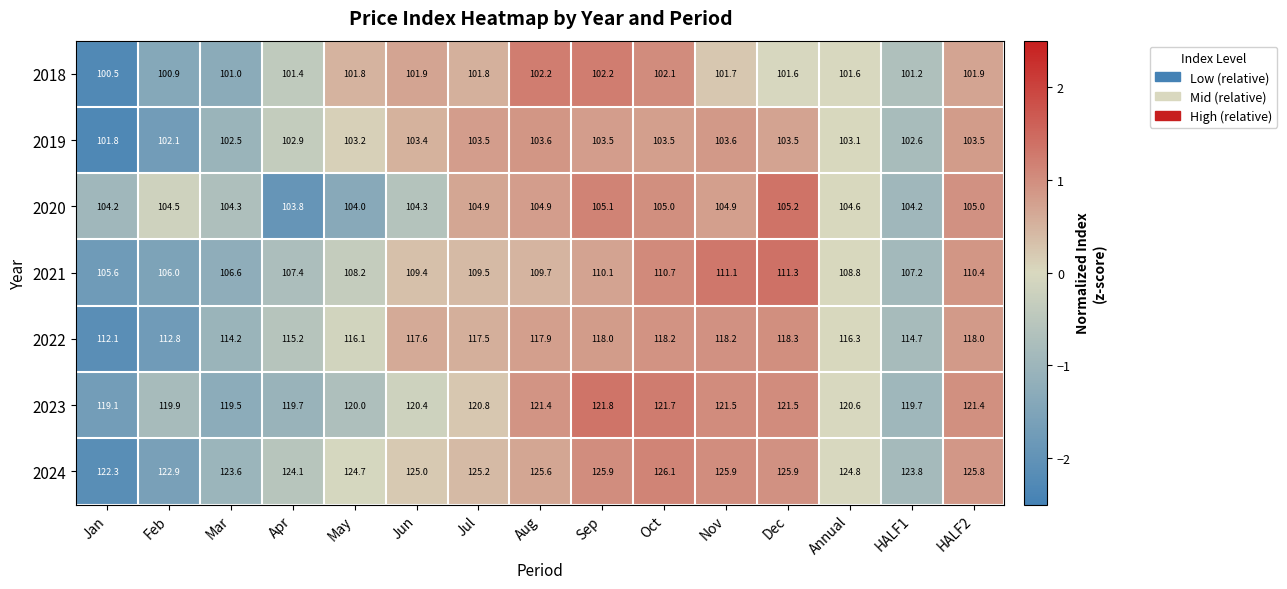

True or false: 2018 has a value of 101.6 at Annual.

True